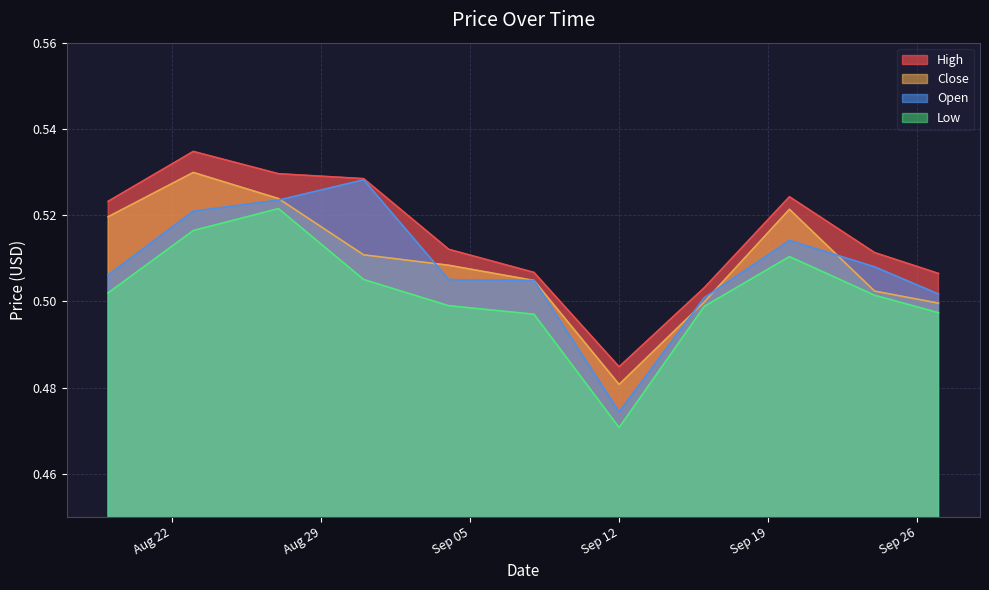

Which series has the largest total across all categories?

High